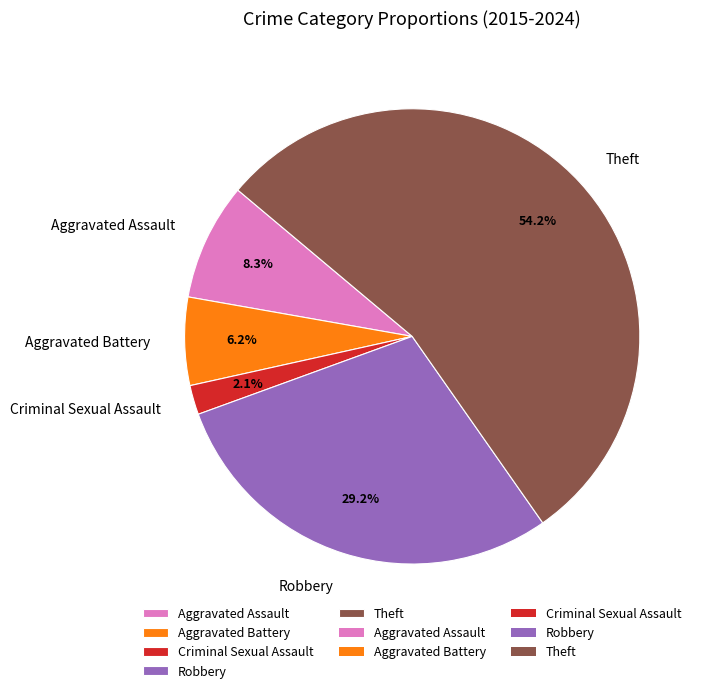

To the nearest percent, what is the average slice percentage?

20%